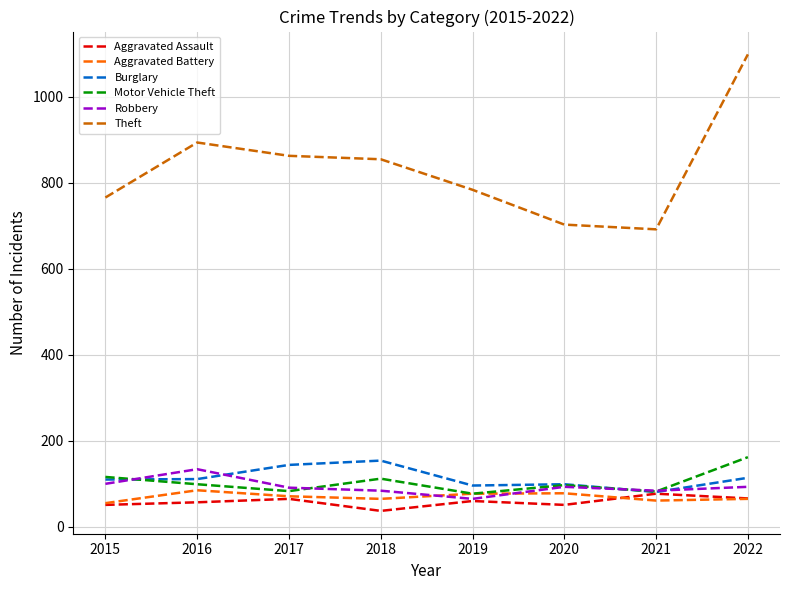

Between 2019 and 2020, which series saw the biggest shift?

Theft